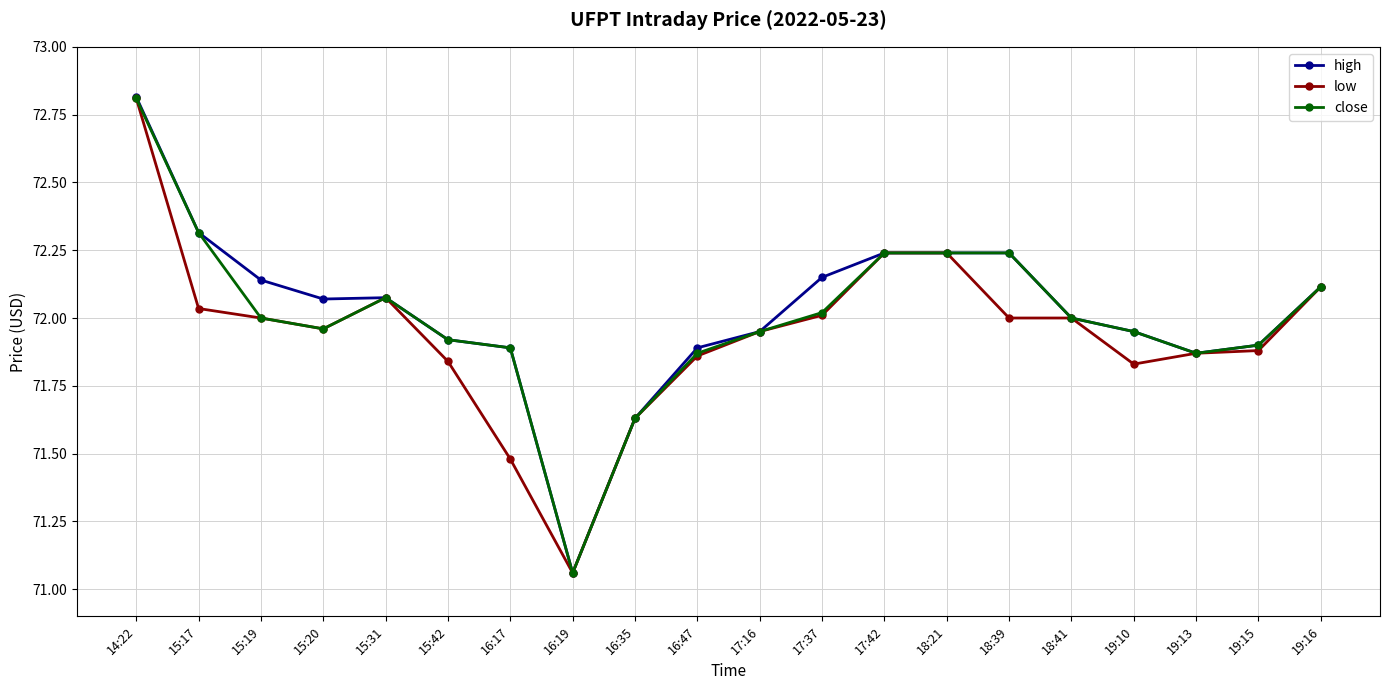

Between 14:22 and 19:13, which series saw the biggest shift?

high